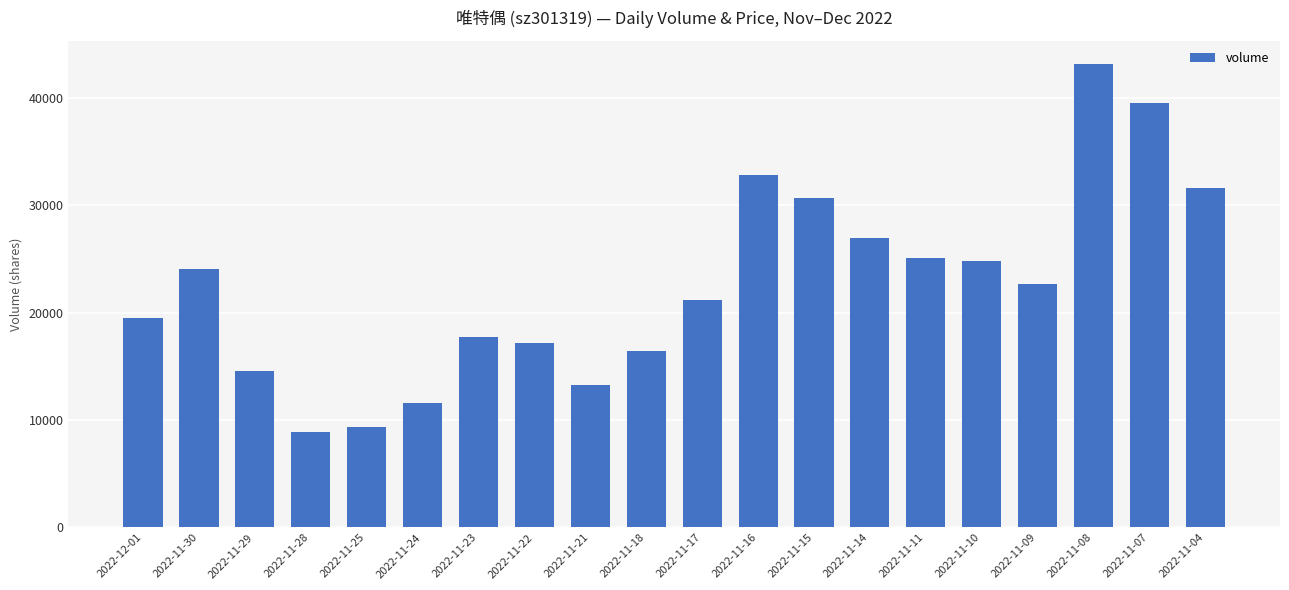

How many distinct data groups are displayed?

1